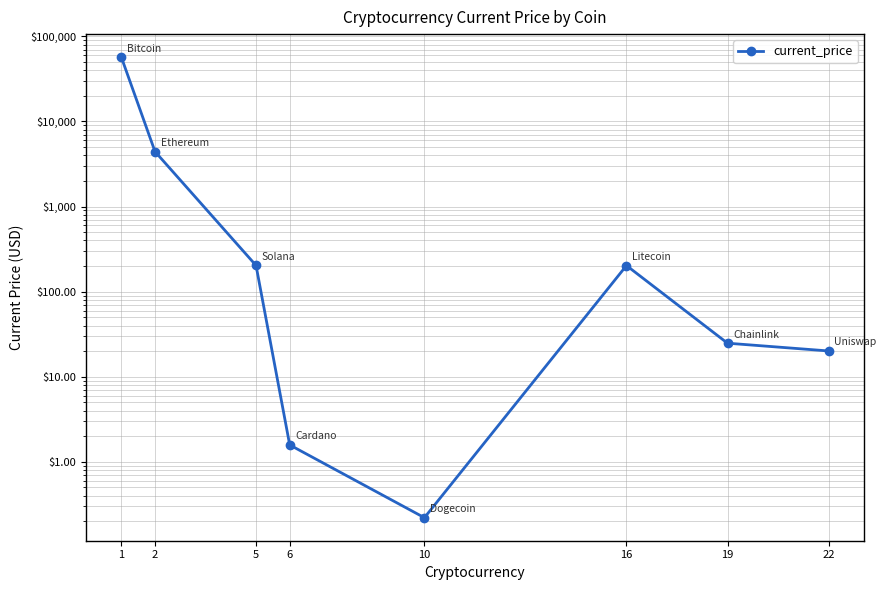

What is the minimum value shown in the chart?

0.2